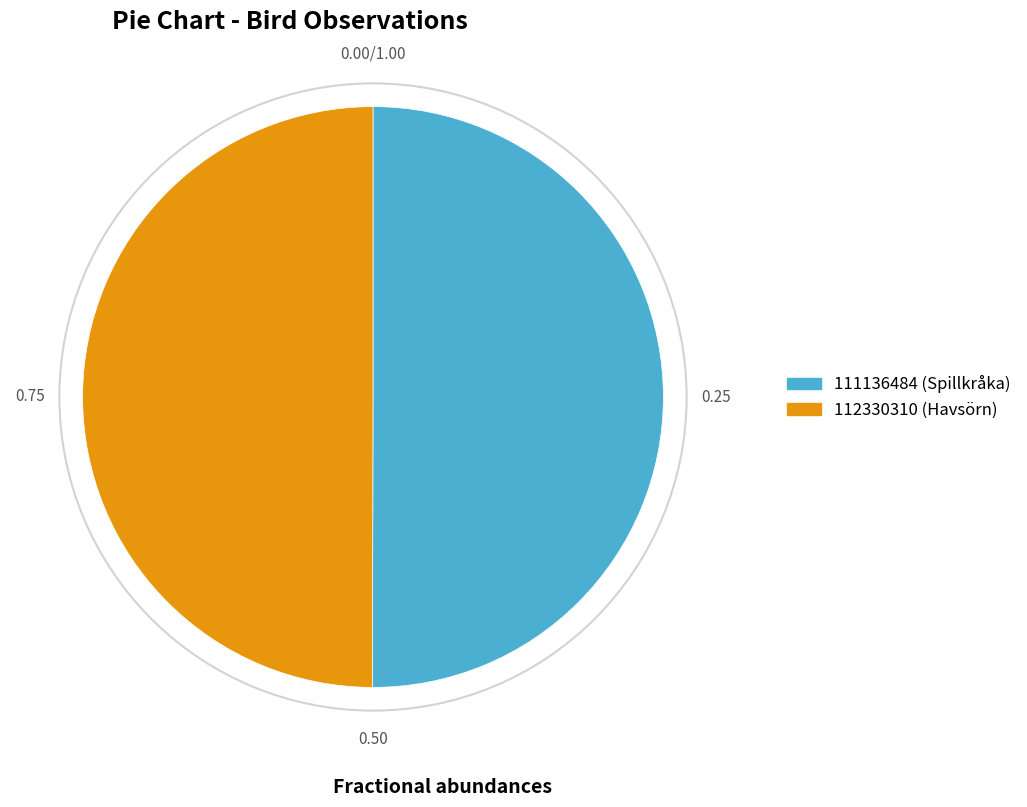

Do 112330310 (Havsörn) and 111136484 (Spillkråka) together represent more than half of the pie?

Yes